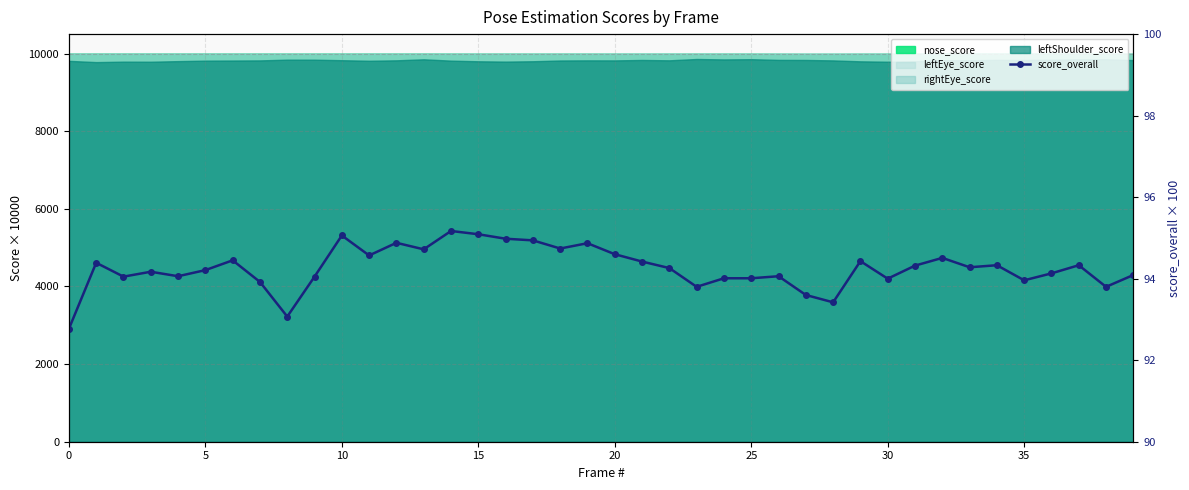

What is the change in value from 16 to 18?

-0.2